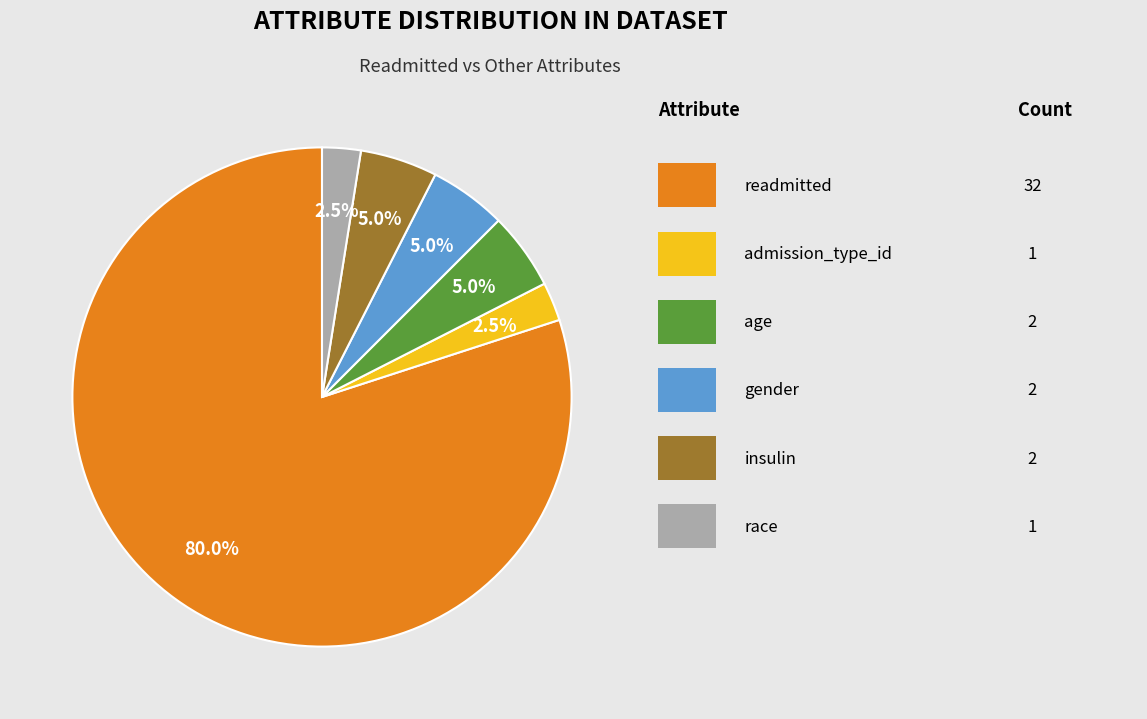

Is there a majority slice in this chart?

Yes